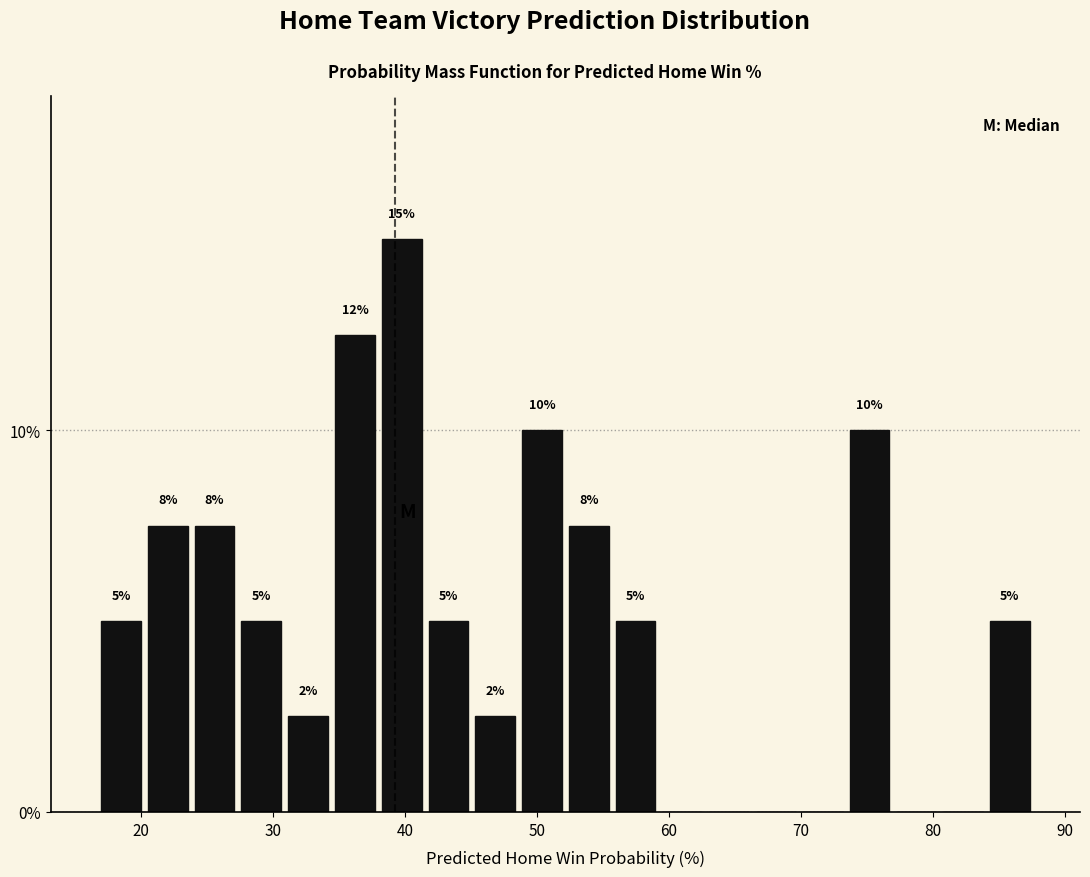

Read against the x-axis, roughly where is the centre of the tallest bar?

40